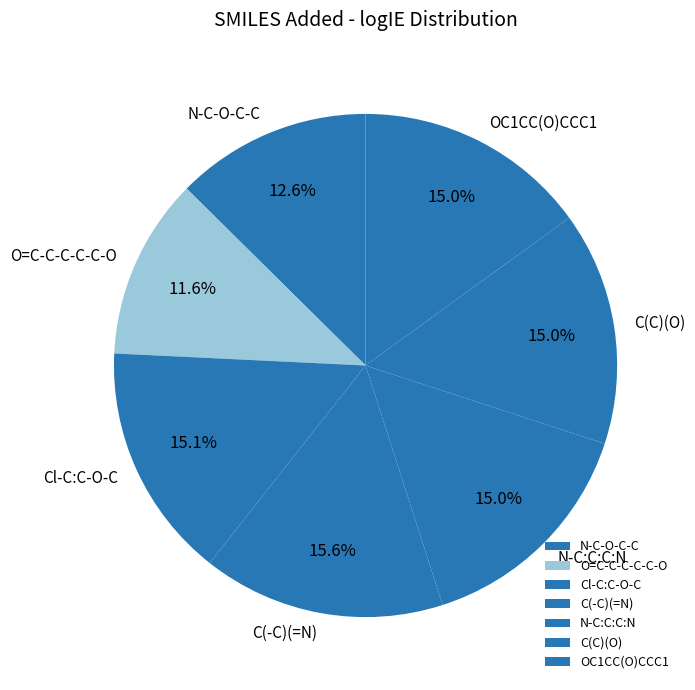

To the nearest percent, what is the average slice percentage?

14%